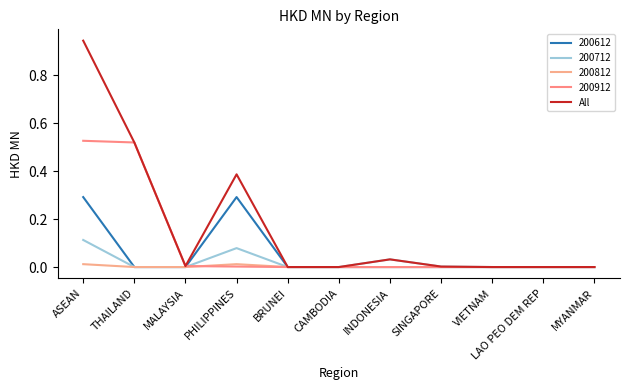

Which has a higher value, MYANMAR or MALAYSIA?

MALAYSIA